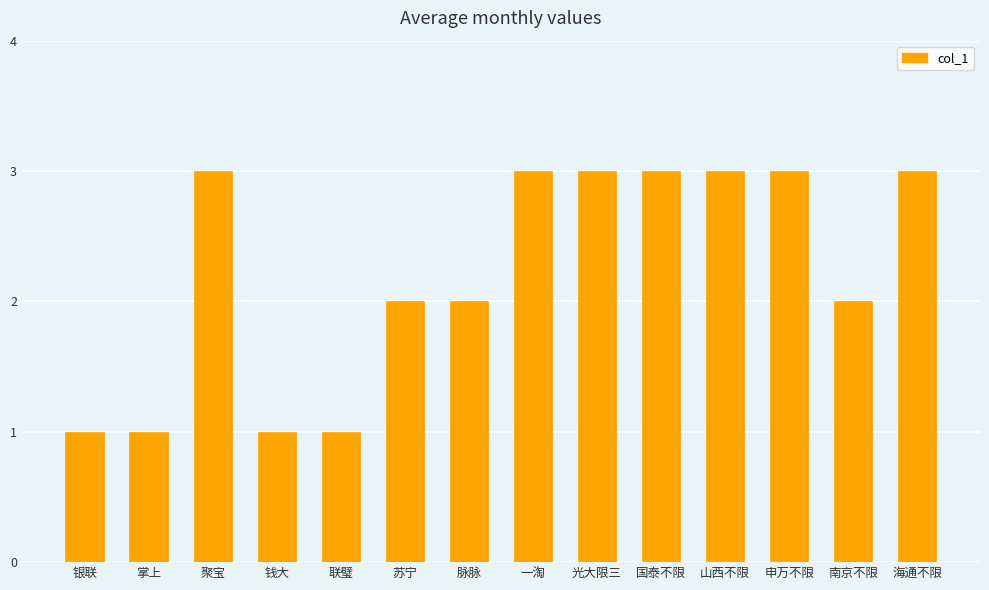

What is the greatest value displayed?

3